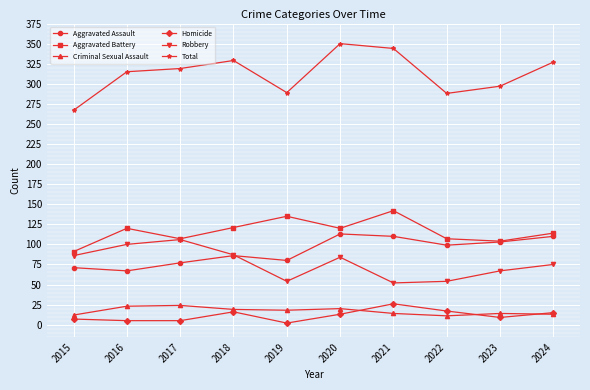

Read the Aggravated Battery value at 2021.

142